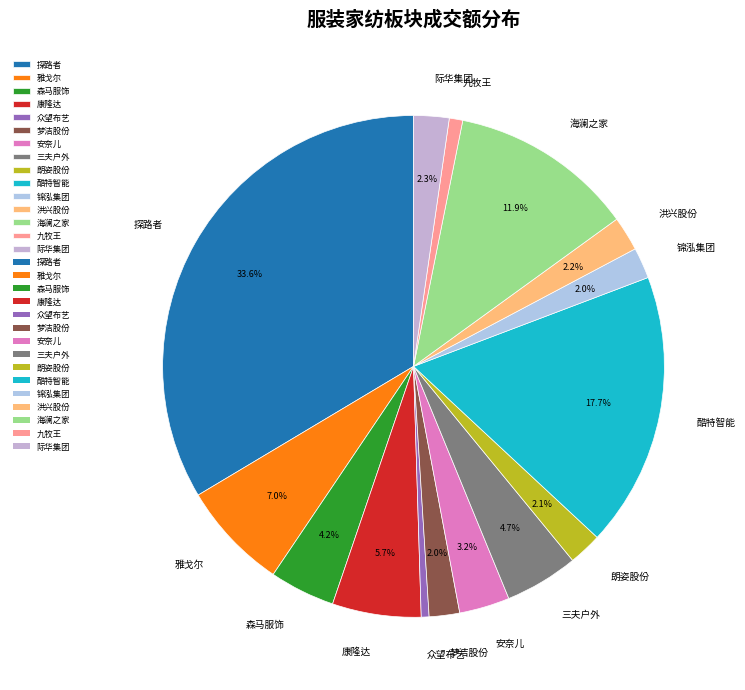

How many slices are in this pie chart?

15